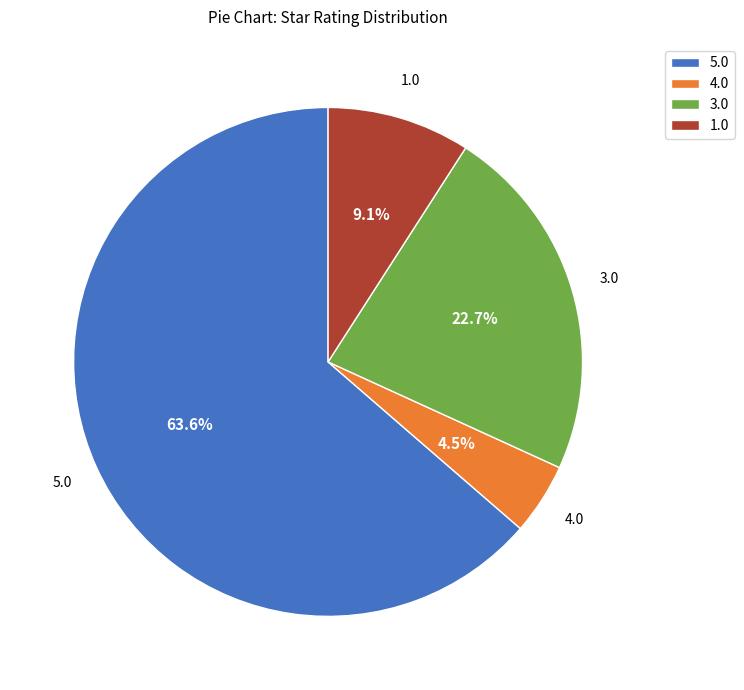

What is the smallest slice in the pie chart?

4.0